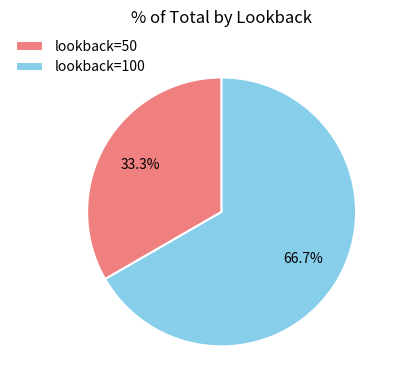

To the nearest percent, what portion does lookback=100 represent?

67%